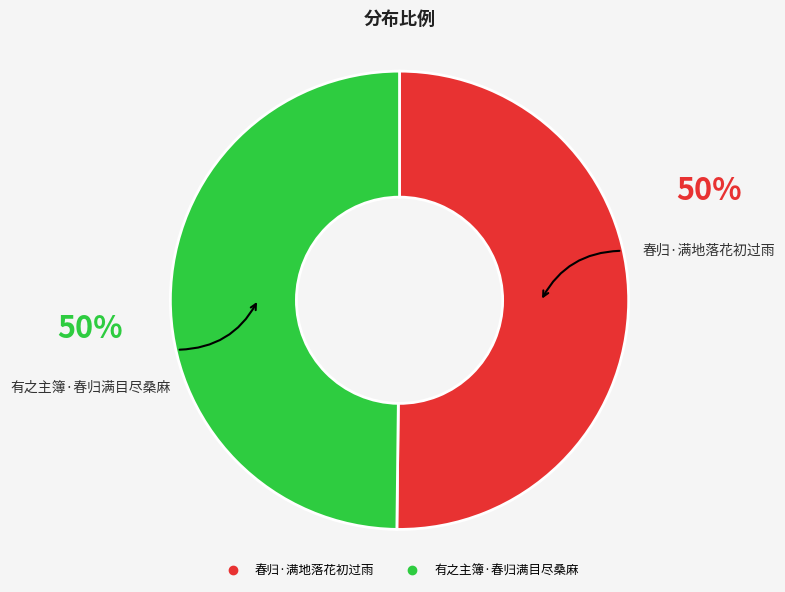

Approximately how many times larger is the value at 有之主簿·春归满目尽桑麻 compared to 春归·满地落花初过雨?

1.0